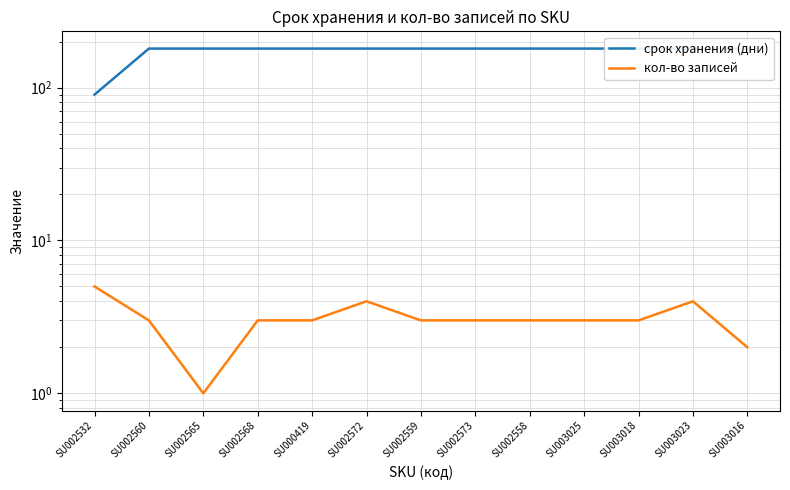

True or false: срок хранения (дни) and кол-во записей intersect in this chart.

False